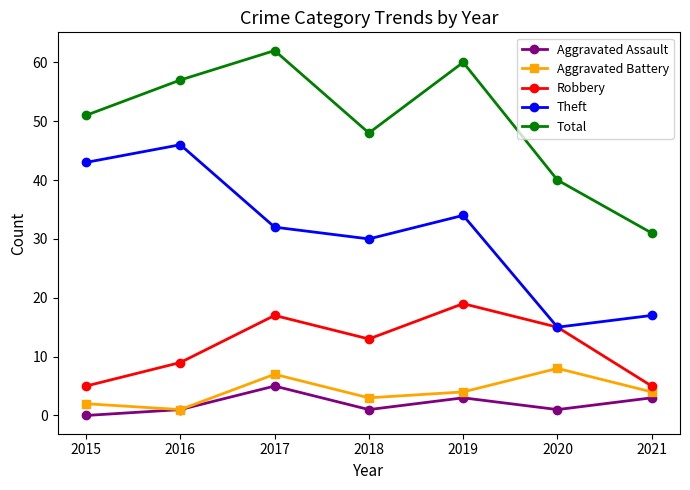

How many interior local valleys does the Aggravated Assault series have?

2